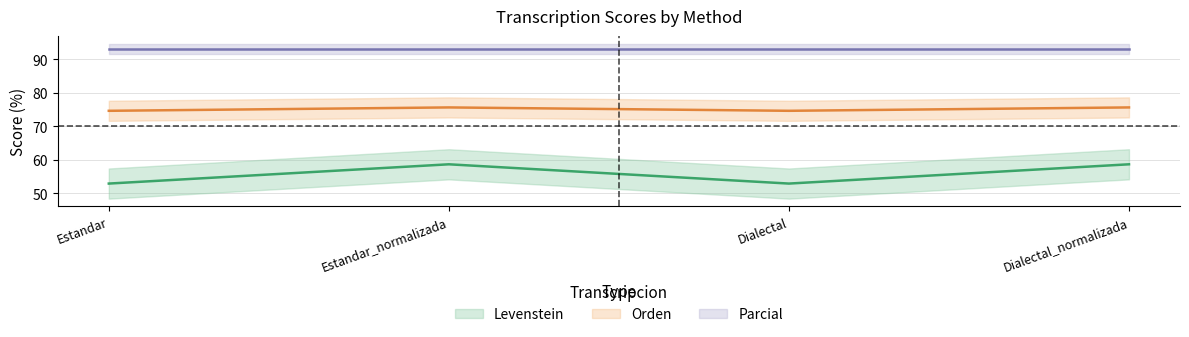

What is the minimum value for Levenstein?

52.9